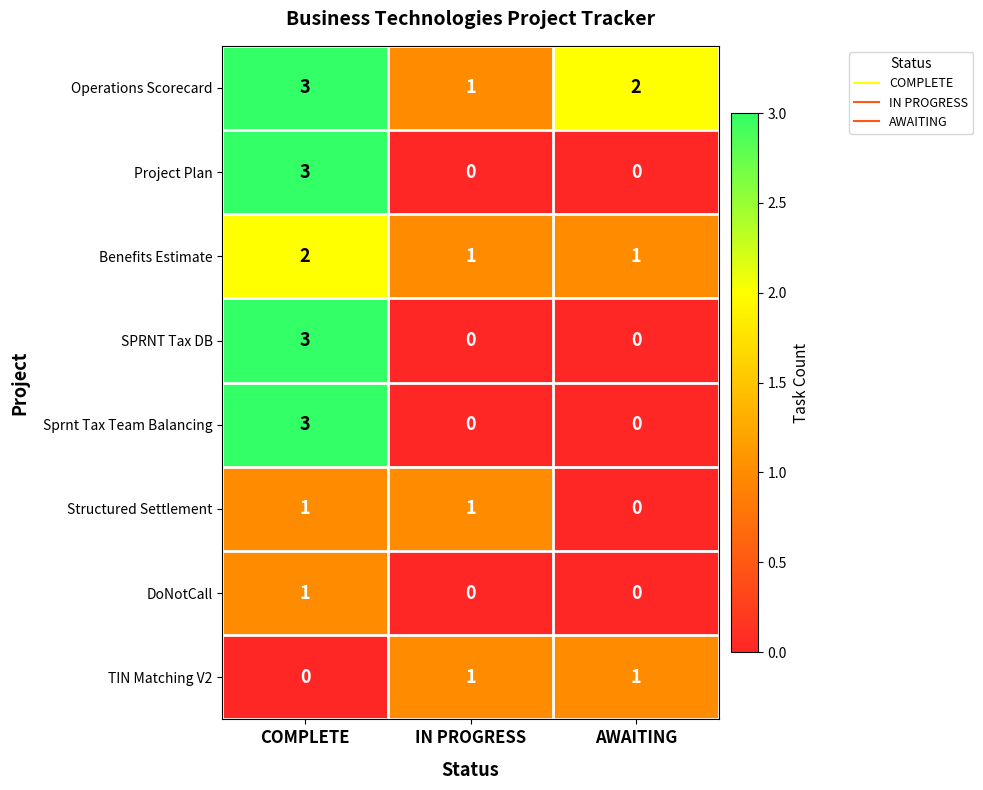

Reading left to right, list all the values displayed in this chart.

Operations Scorecard: COMPLETE=3	IN PROGRESS=1	AWAITING=2
Project Plan: COMPLETE=3	IN PROGRESS=0	AWAITING=0
Benefits Estimate: COMPLETE=2	IN PROGRESS=1	AWAITING=1
SPRNT Tax DB: COMPLETE=3	IN PROGRESS=0	AWAITING=0
Sprnt Tax Team Balancing: COMPLETE=3	IN PROGRESS=0	AWAITING=0
Structured Settlement: COMPLETE=1	IN PROGRESS=1	AWAITING=0
DoNotCall: COMPLETE=1	IN PROGRESS=0	AWAITING=0
TIN Matching V2: COMPLETE=0	IN PROGRESS=1	AWAITING=1